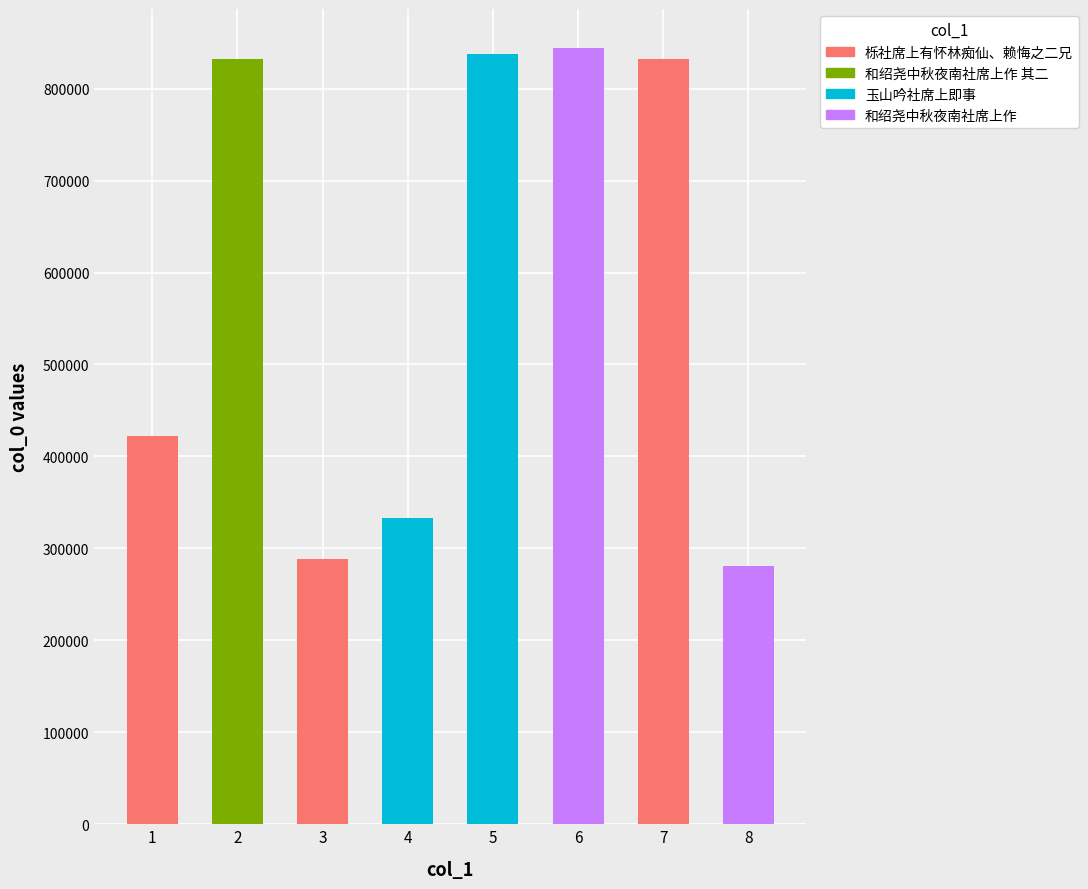

The value at 6 is 844328. True or false?

True